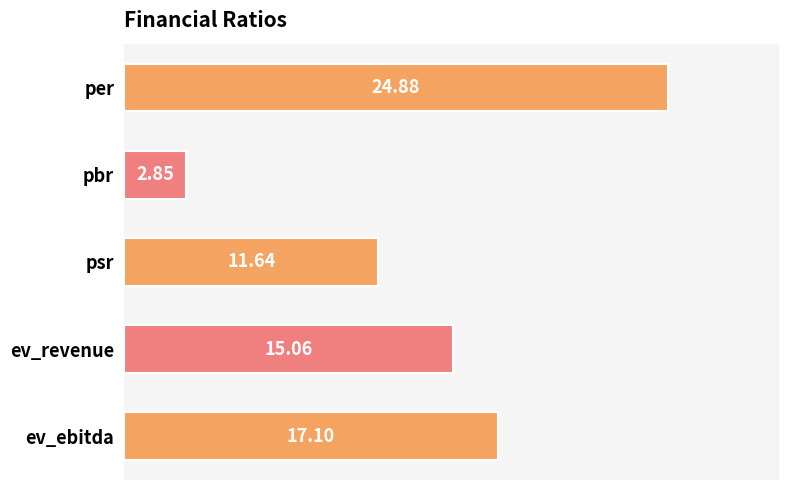

What is the greatest value displayed?

24.9